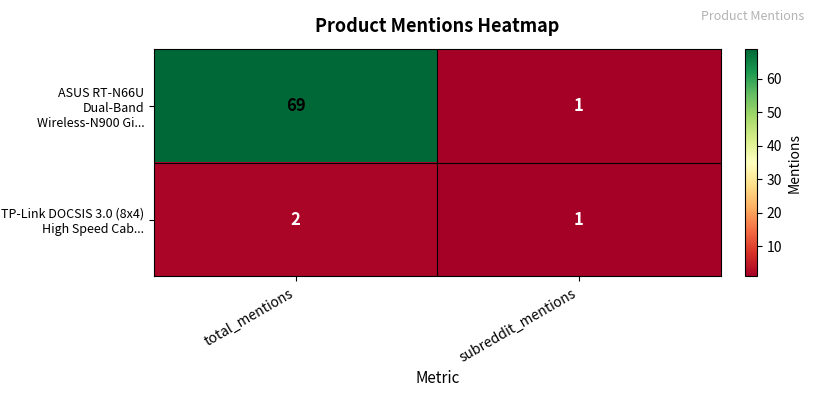

What is the difference between the ASUS RT-N66U Dual-Band Wireless-N900 Gi... values at subreddit_mentions and total_mentions?

68